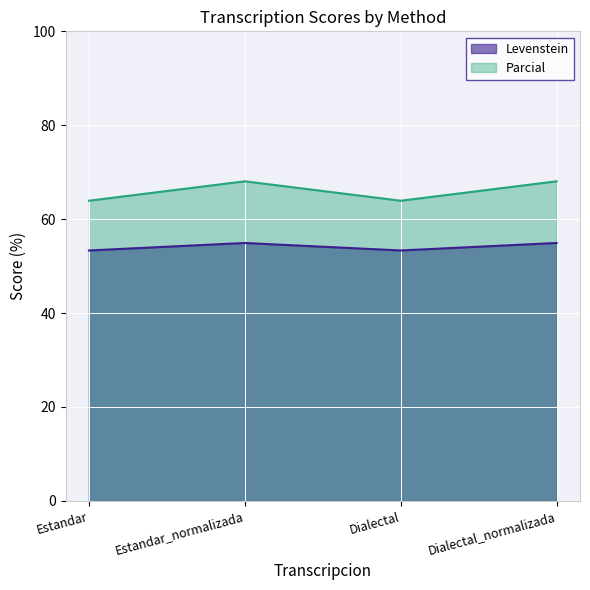

Rank the categories by Levenstein value from highest to lowest.

Estandar_normalizada, Dialectal_normalizada, Estandar, Dialectal